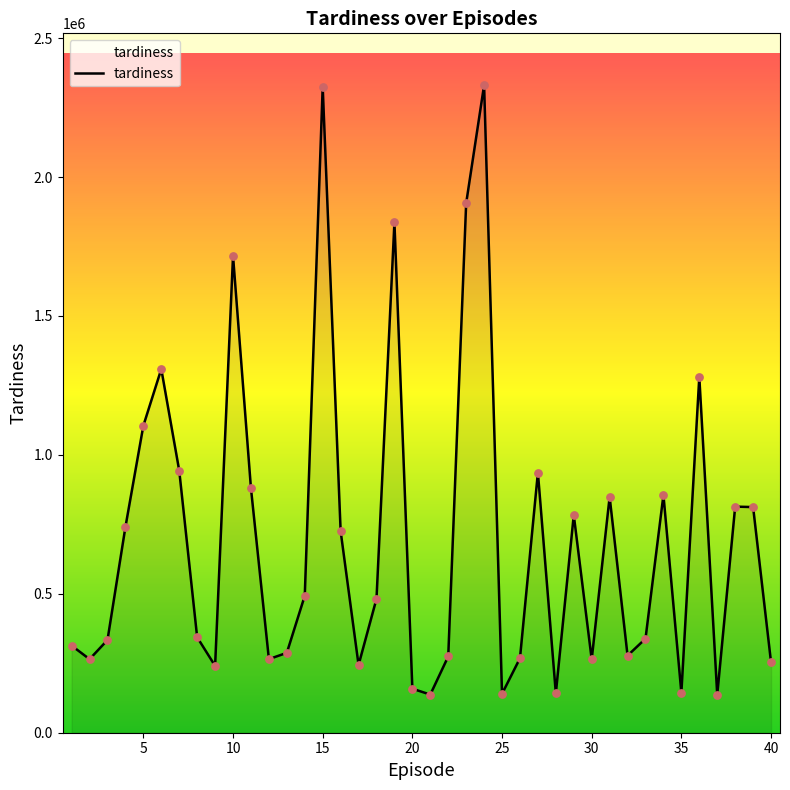

What is the maximum value shown in the chart?

2330980